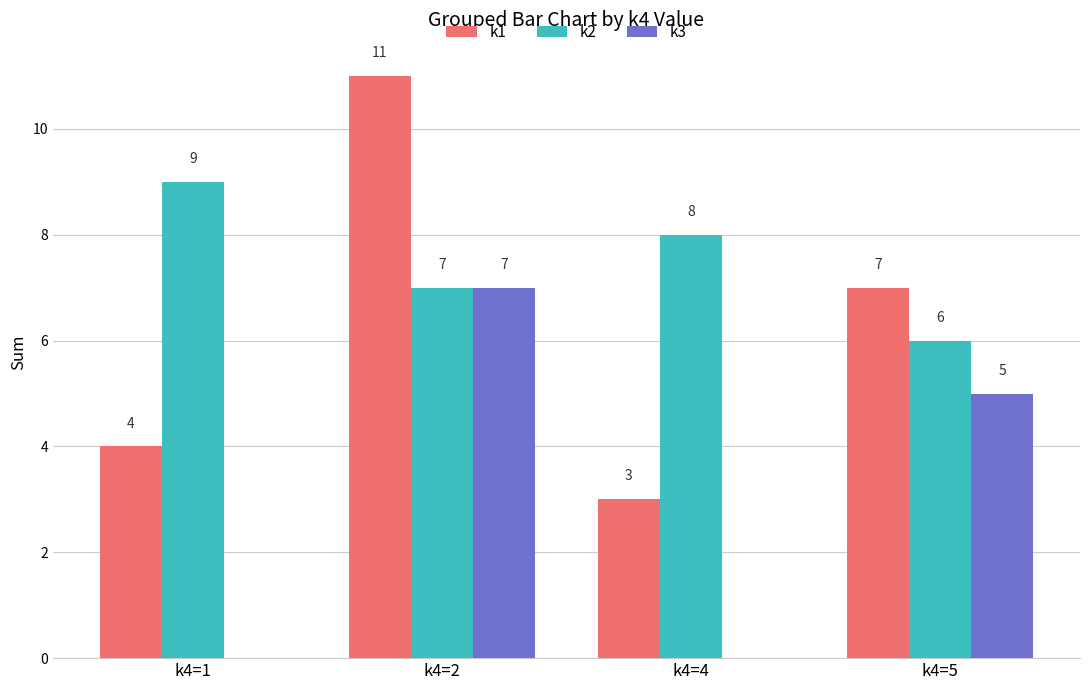

At which label does k2 first exceed 8?

k4=1